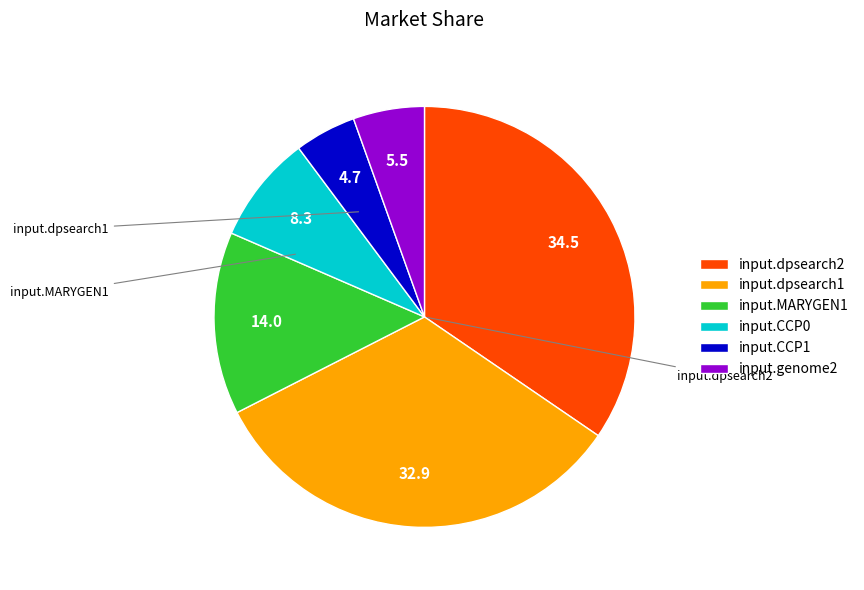

Is there a majority slice in this chart?

No